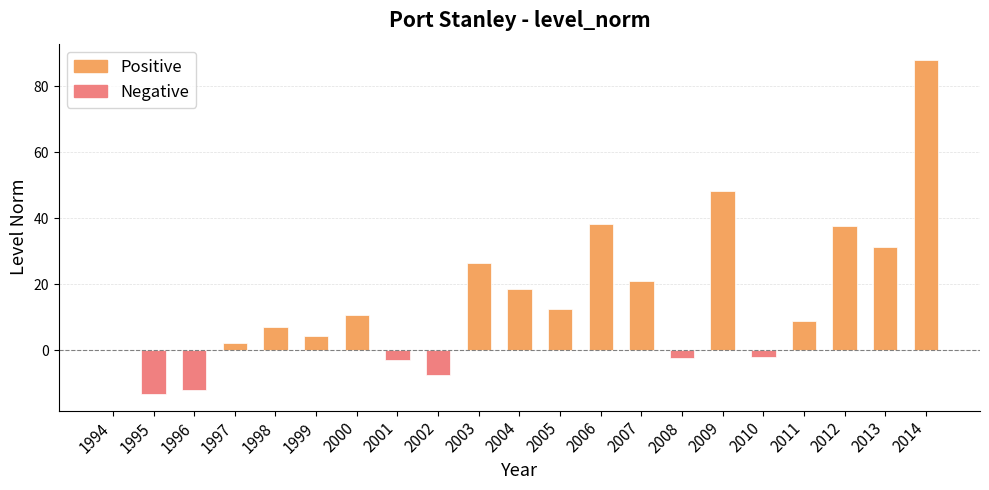

What value does the data have at 2006?

38.1